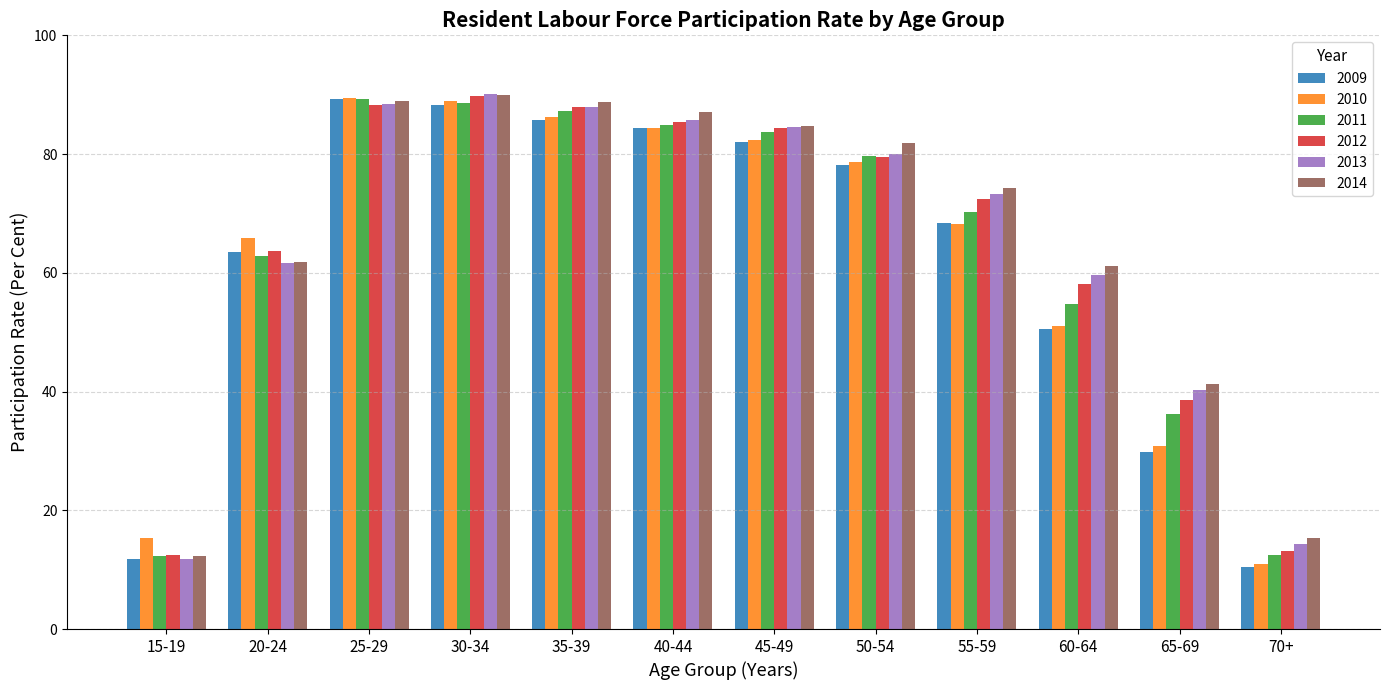

What is the difference between the maximum and minimum values in the 2014 series?

77.6